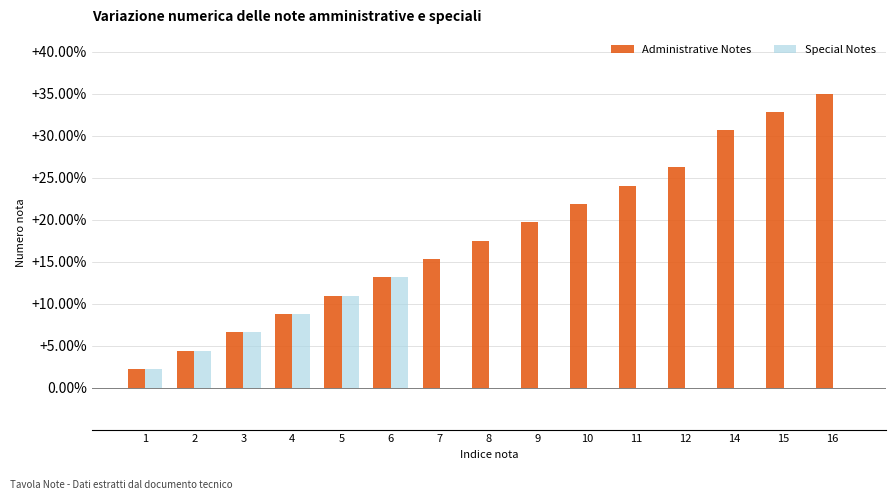

What is the maximum value shown in the chart?

35.0